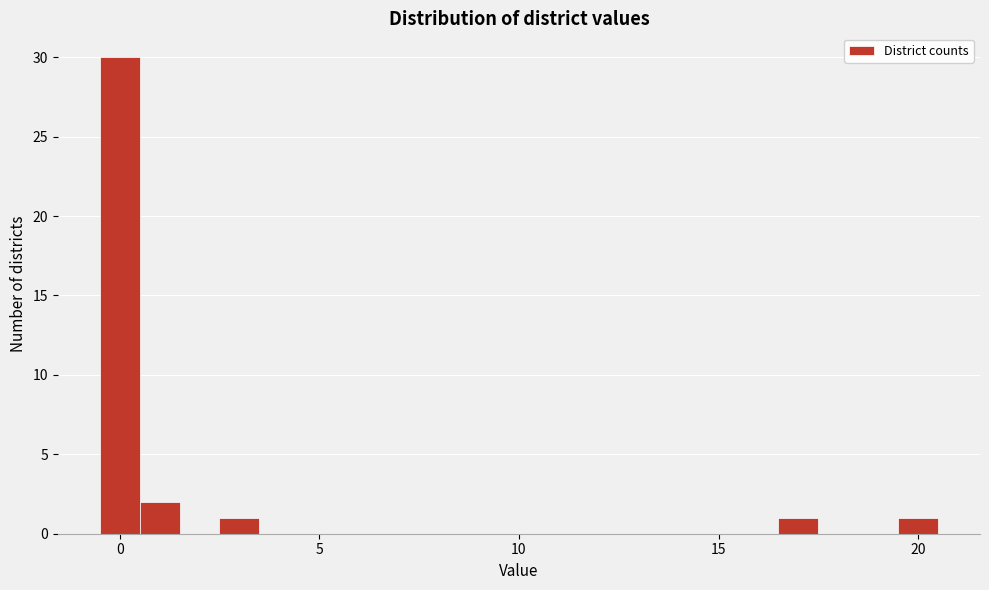

Around what value on the x-axis is the tallest bar? Give the approximate position of its centre, as read against the axis.

0.0